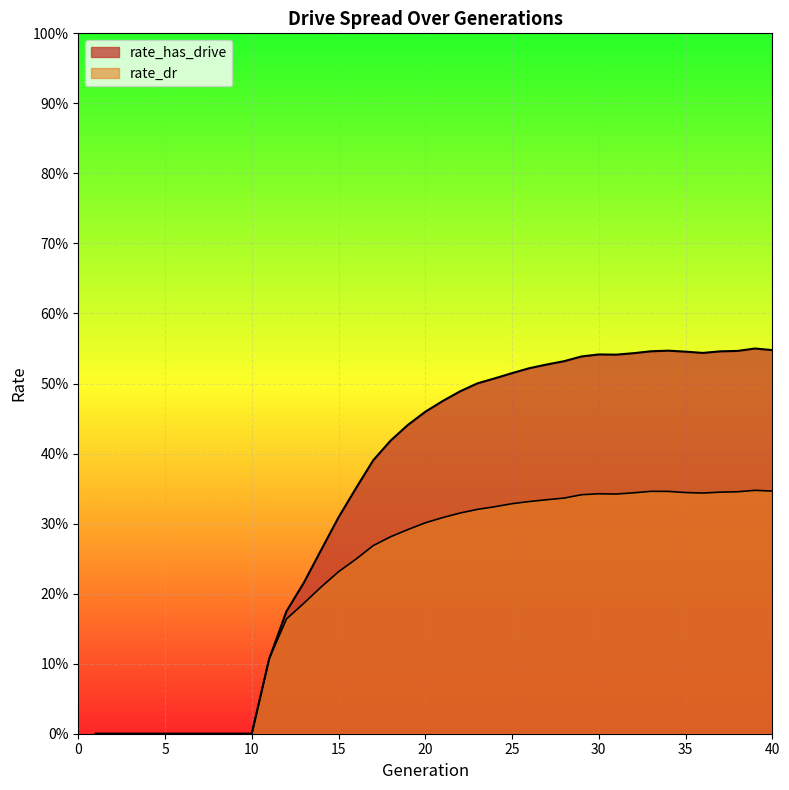

What is the average value of the rate_dr series?

0.2